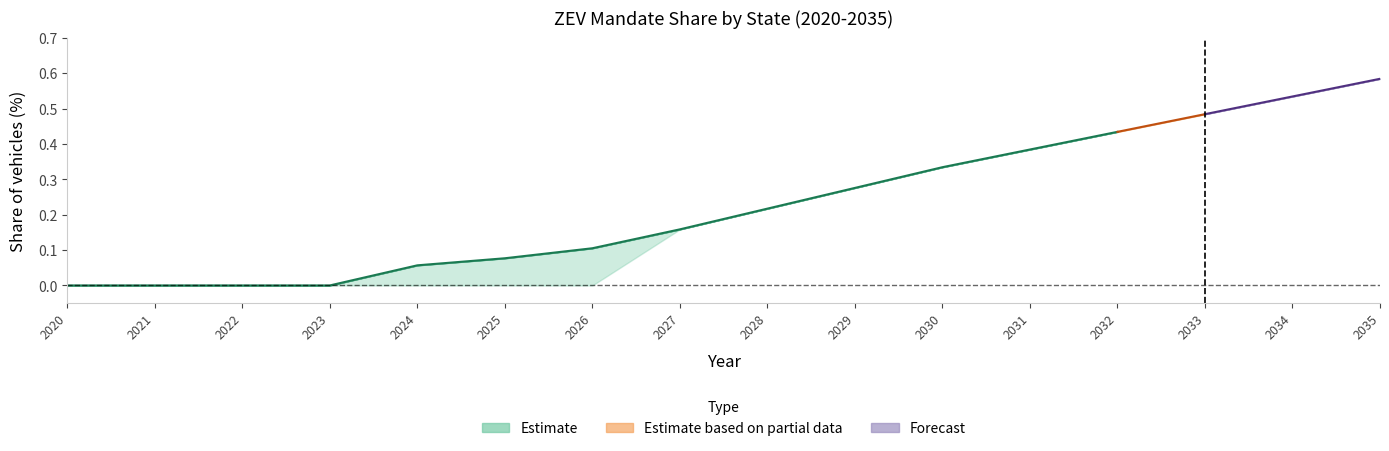

List the labels in order of New York value, smallest first.

2020, 2021, 2022, 2023, 2024, 2025, 2026, 2027, 2028, 2029, 2030, 2031, 2032, 2033, 2034, 2035